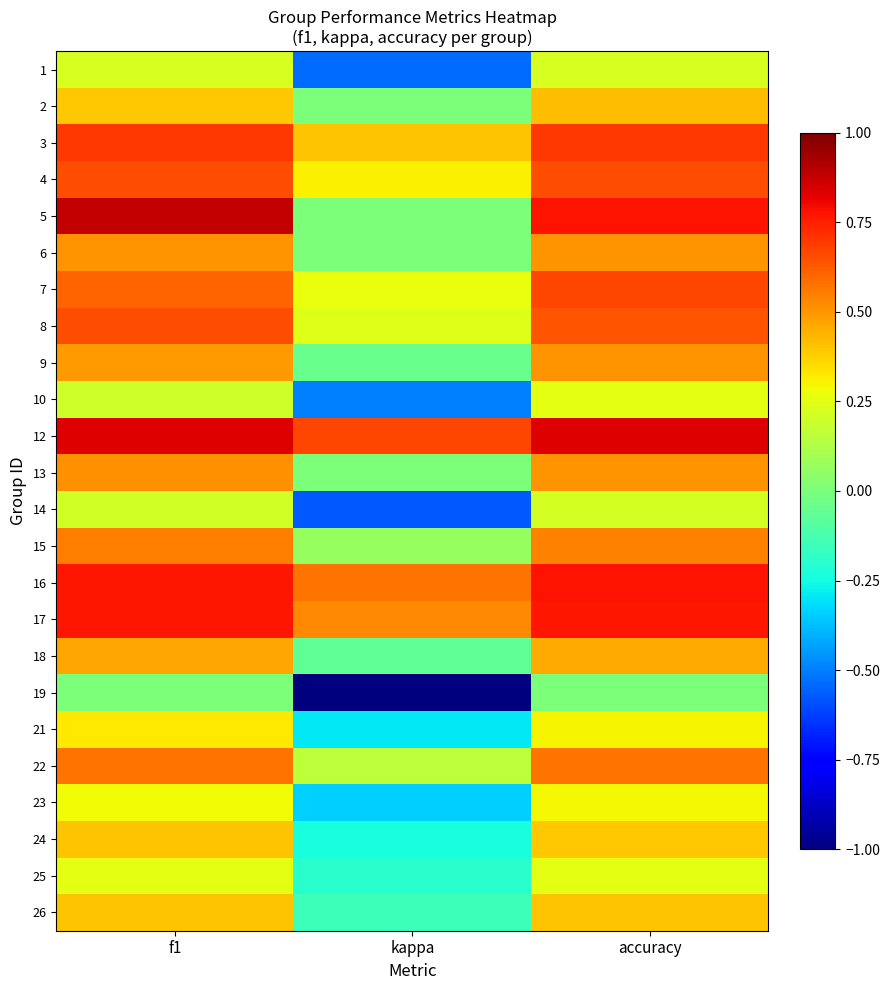

Reading left to right, list all the values displayed in this chart.

1: f1=0.2	kappa=-0.5	accuracy=0.2
2: f1=0.4	kappa=0.0	accuracy=0.4
3: f1=0.7	kappa=0.4	accuracy=0.7
4: f1=0.7	kappa=0.3	accuracy=0.7
5: f1=0.9	kappa=0.0	accuracy=0.8
6: f1=0.5	kappa=0.0	accuracy=0.5
7: f1=0.6	kappa=0.3	accuracy=0.7
8: f1=0.7	kappa=0.2	accuracy=0.6
9: f1=0.5	kappa=-0.0	accuracy=0.5
10: f1=0.2	kappa=-0.5	accuracy=0.2
12: f1=0.8	kappa=0.7	accuracy=0.8
13: f1=0.5	kappa=0.0	accuracy=0.5
14: f1=0.2	kappa=-0.6	accuracy=0.2
15: f1=0.6	kappa=0.1	accuracy=0.5
16: f1=0.8	kappa=0.6	accuracy=0.8
17: f1=0.8	kappa=0.5	accuracy=0.8
18: f1=0.5	kappa=-0.1	accuracy=0.5
19: f1=0.0	kappa=-1.0	accuracy=0.0
21: f1=0.3	kappa=-0.3	accuracy=0.3
22: f1=0.6	kappa=0.2	accuracy=0.6
23: f1=0.3	kappa=-0.3	accuracy=0.3
24: f1=0.4	kappa=-0.2	accuracy=0.4
25: f1=0.2	kappa=-0.2	accuracy=0.2
26: f1=0.4	kappa=-0.2	accuracy=0.4